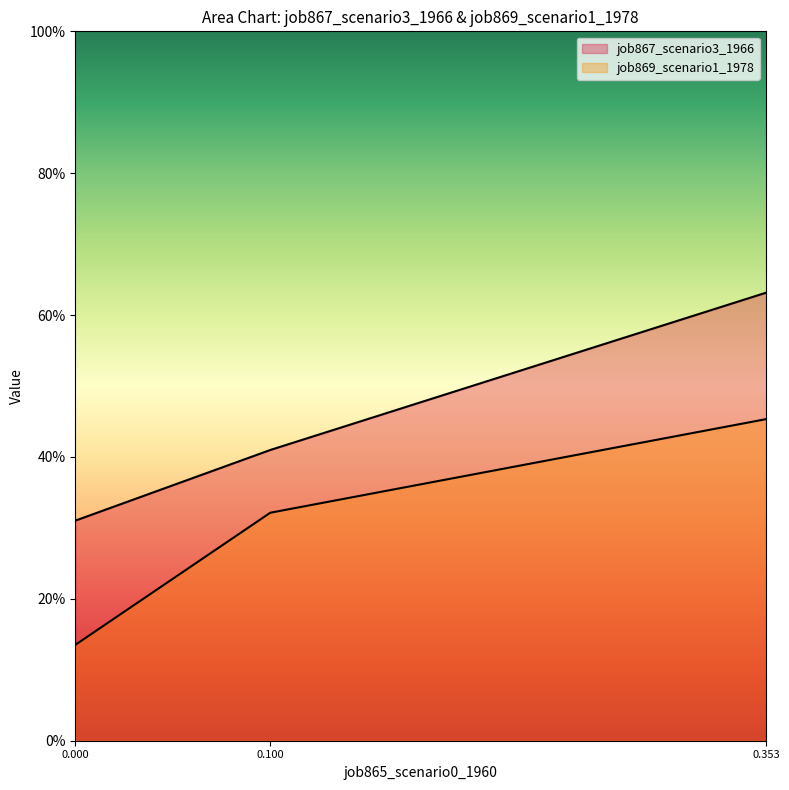

What is the minimum value for job867_scenario3_1966?

0.1